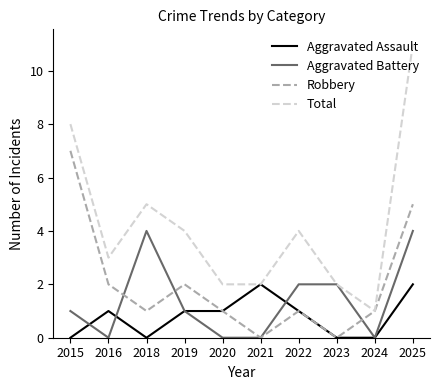

What is the sum of all Total values?

42